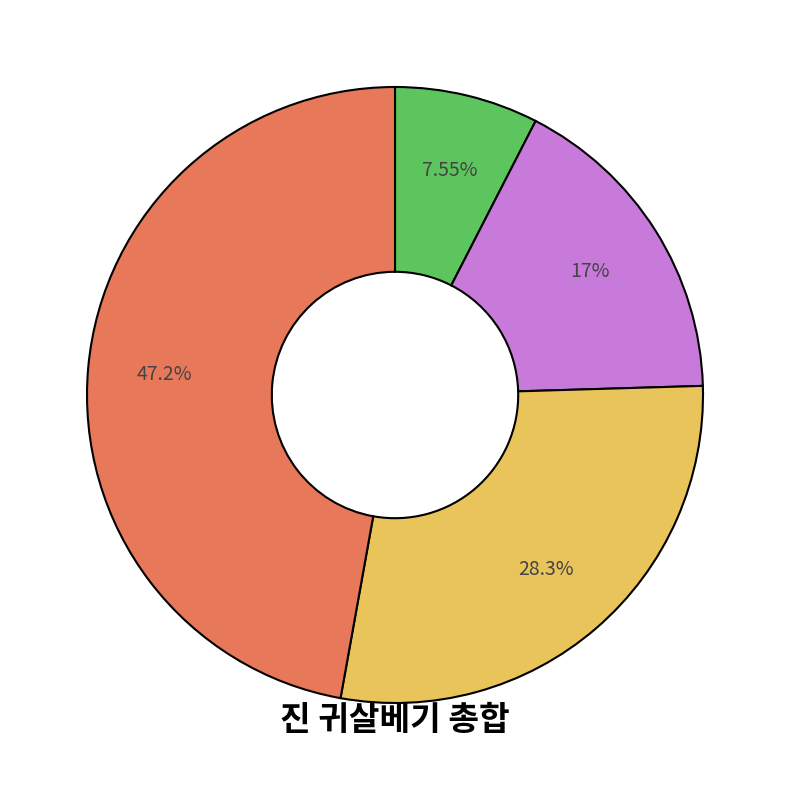

Does any single category account for the majority?

No